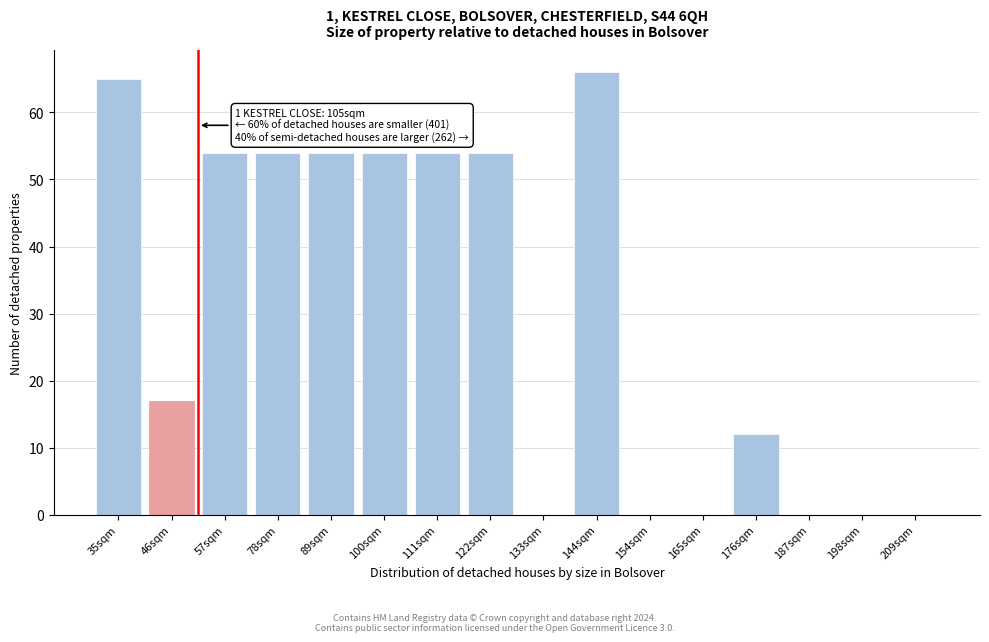

Reading left to right, list all the values displayed in this chart.

35sqm=65	46sqm=17	57sqm=54	78sqm=54	89sqm=54	100sqm=54	111sqm=54	122sqm=54	133sqm=0	144sqm=66	154sqm=0	165sqm=0	176sqm=12	187sqm=0	198sqm=0	209sqm=0